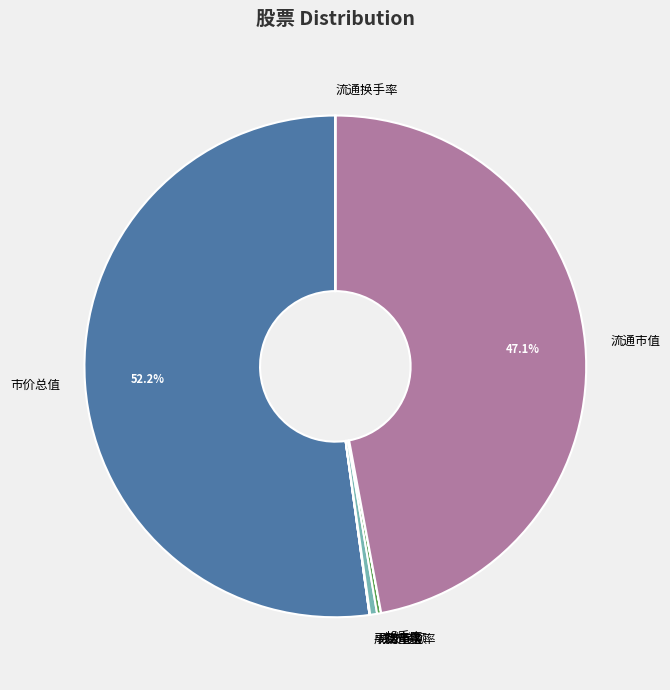

How much of the chart is everything except 市价总值?

47.8%